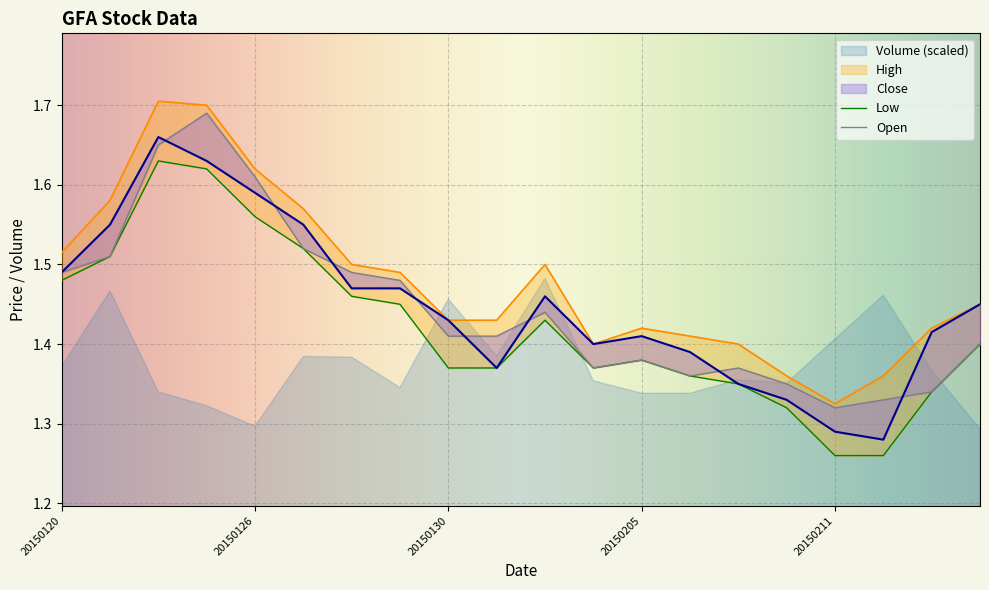

Which has a higher value, 20150121 or 20150209?

20150121